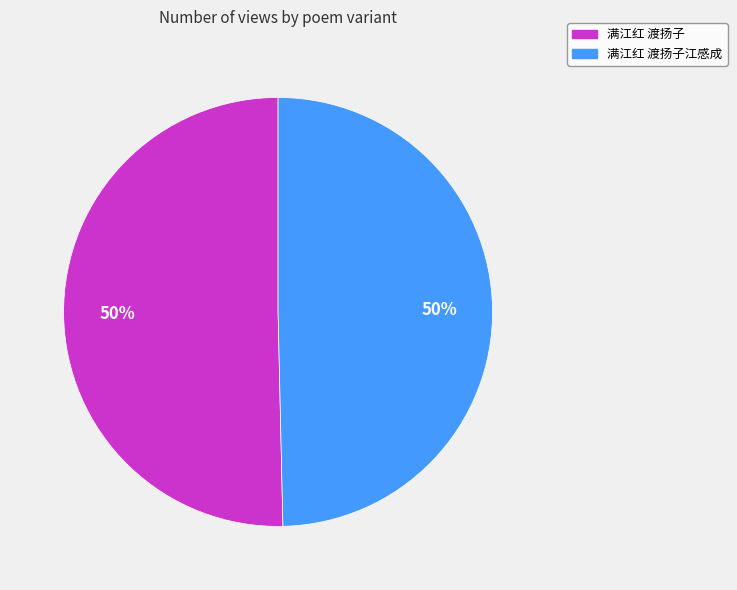

How many segments does this pie chart have?

2